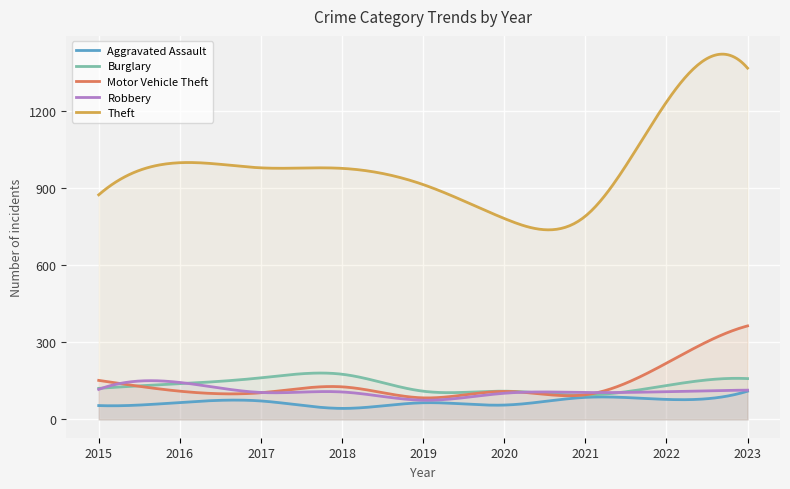

At which category is the sum across all series the highest?

2023